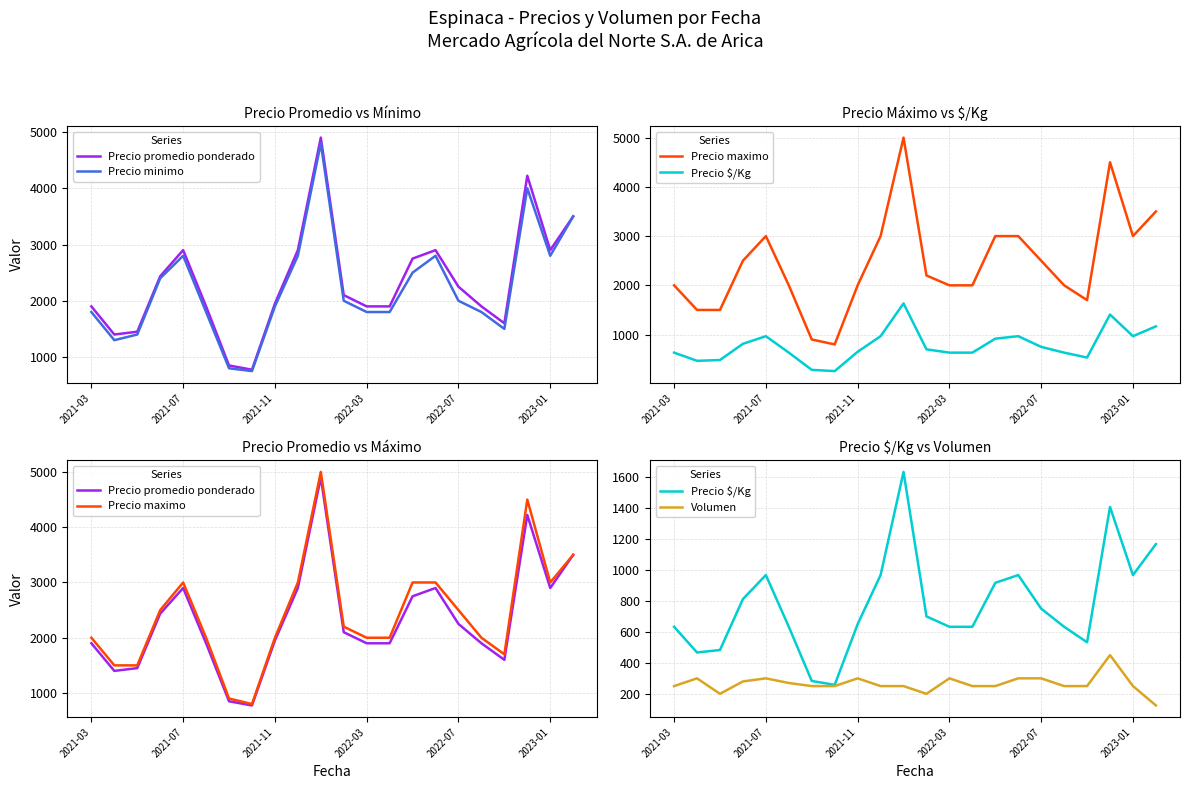

True or false: Precio promedio ponderado has more than 1 interior local peaks.

True